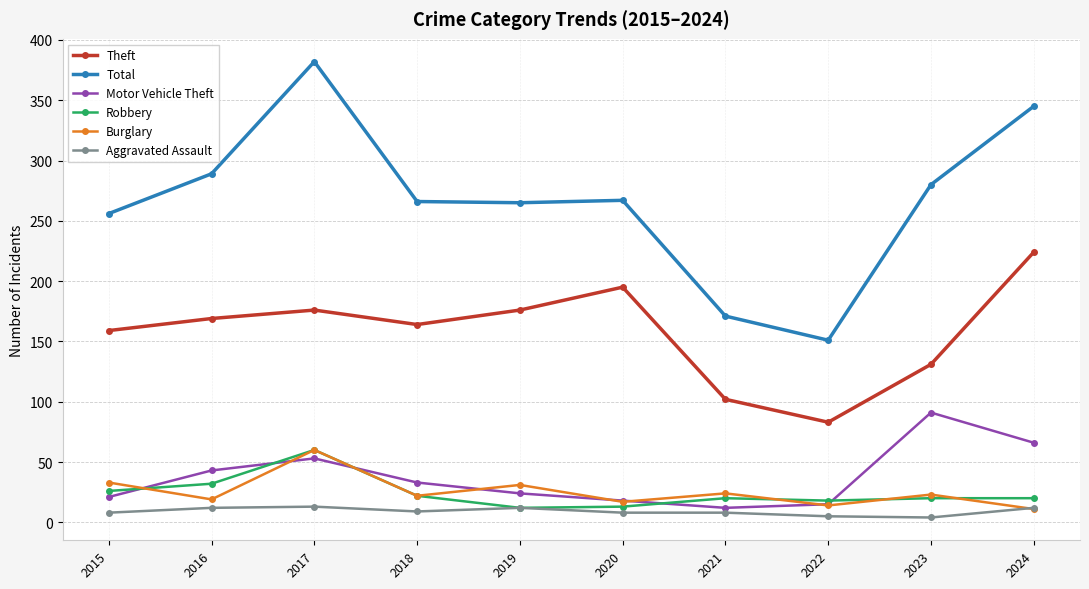

True or false: Robbery has more than 1 interior local peaks.

True